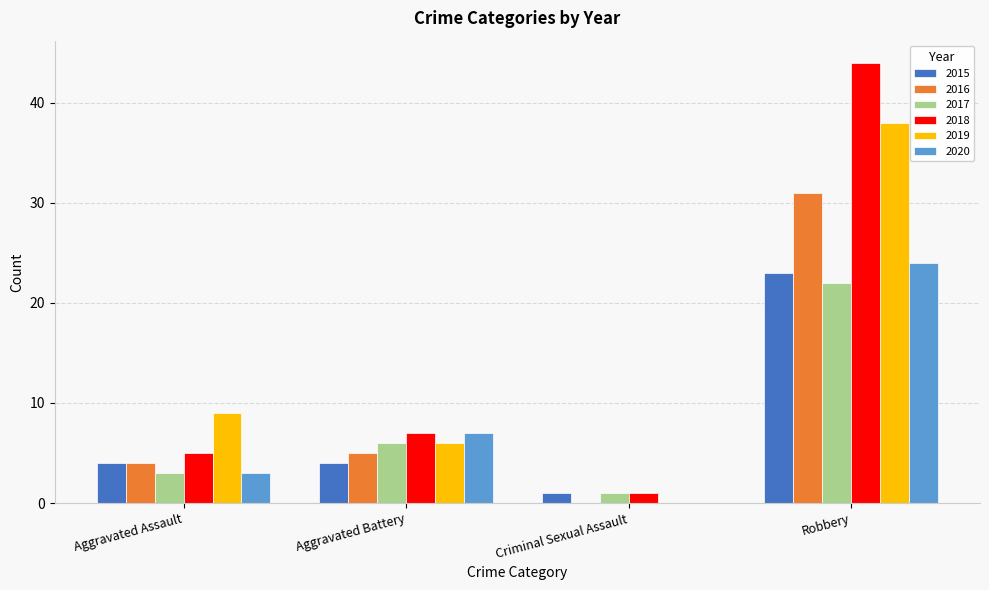

At which category is the sum across all series the highest?

Robbery